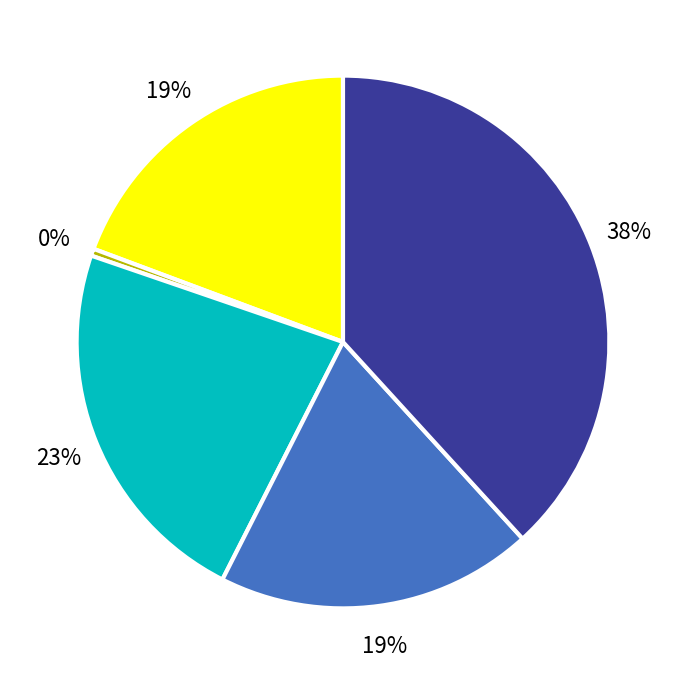

Does any single category account for the majority?

No